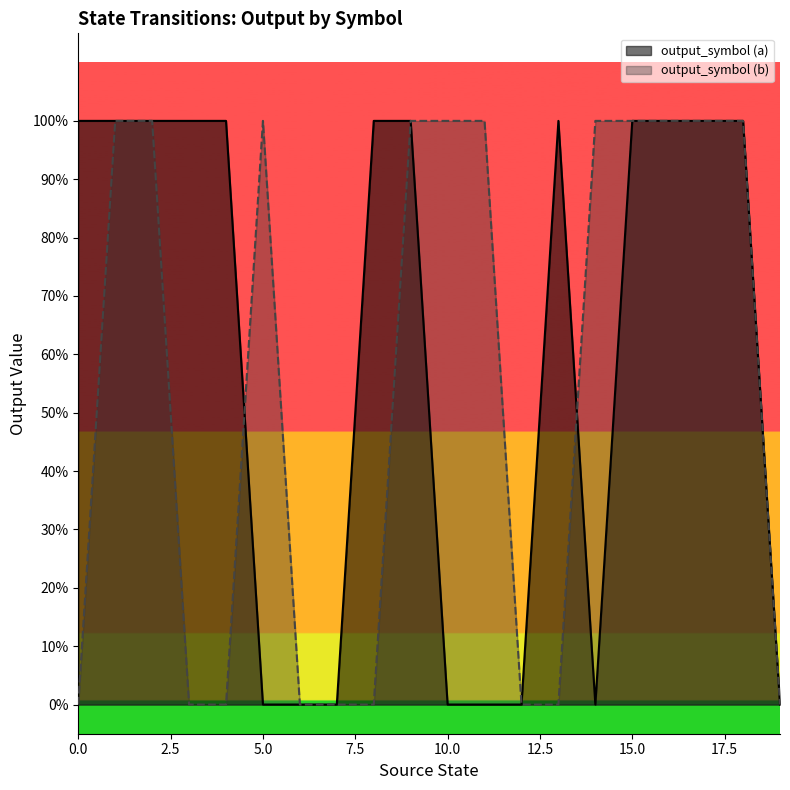

Count the output_symbol (a) values in the range 0 to 1.

20